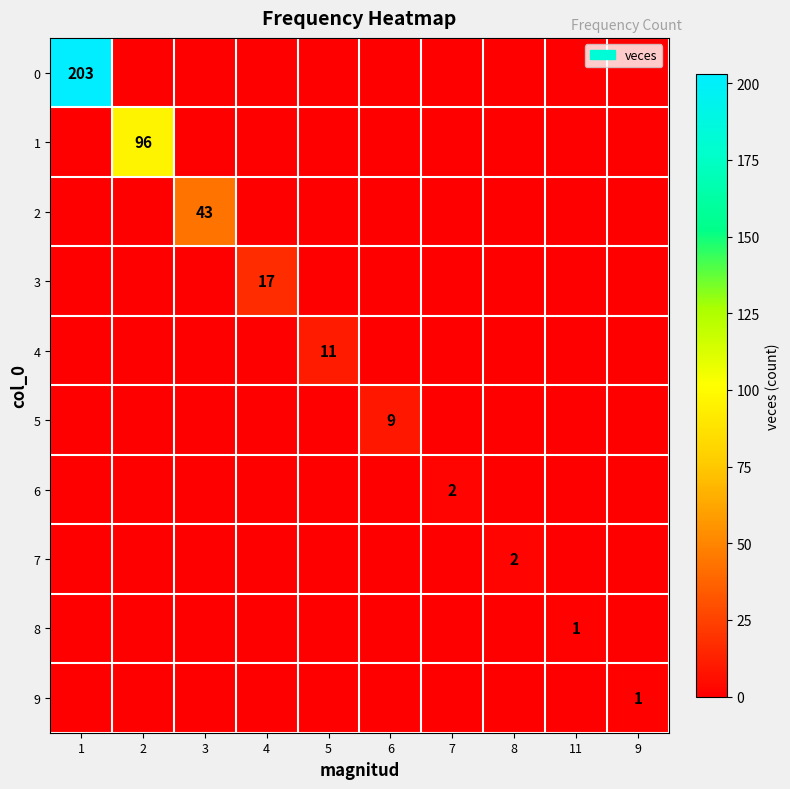

Rank the categories by 0 value from lowest to highest.

2, 3, 4, 5, 6, 7, 8, 11, 9, 1